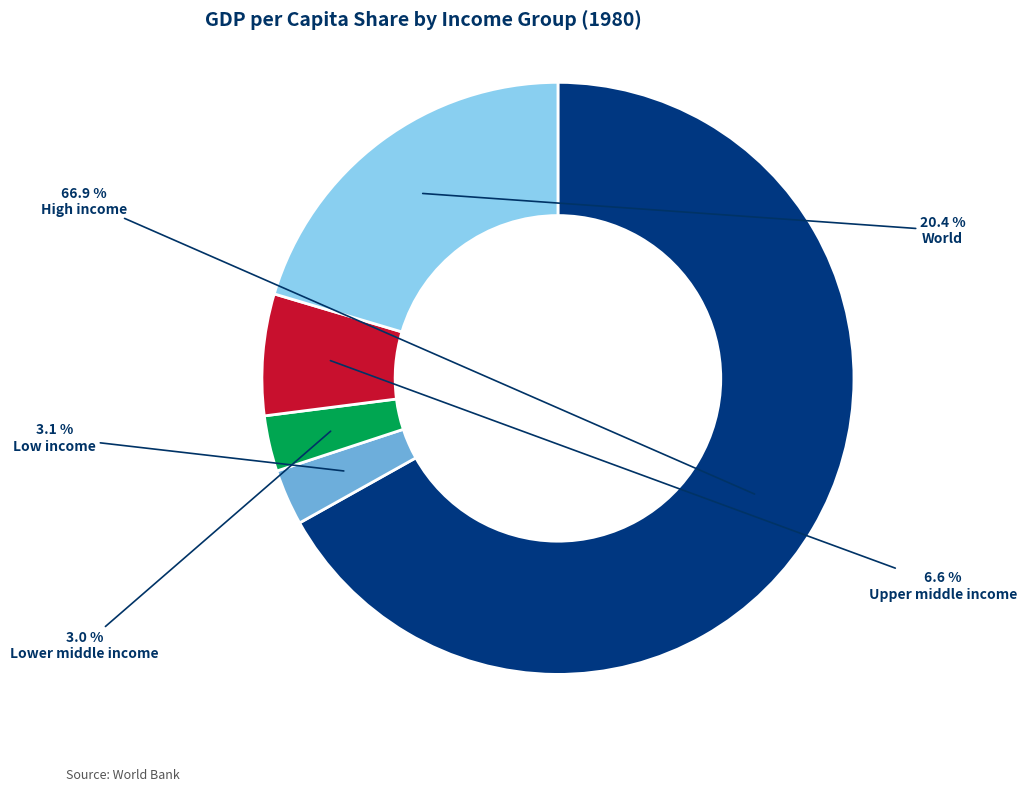

Does any single category account for the majority?

Yes